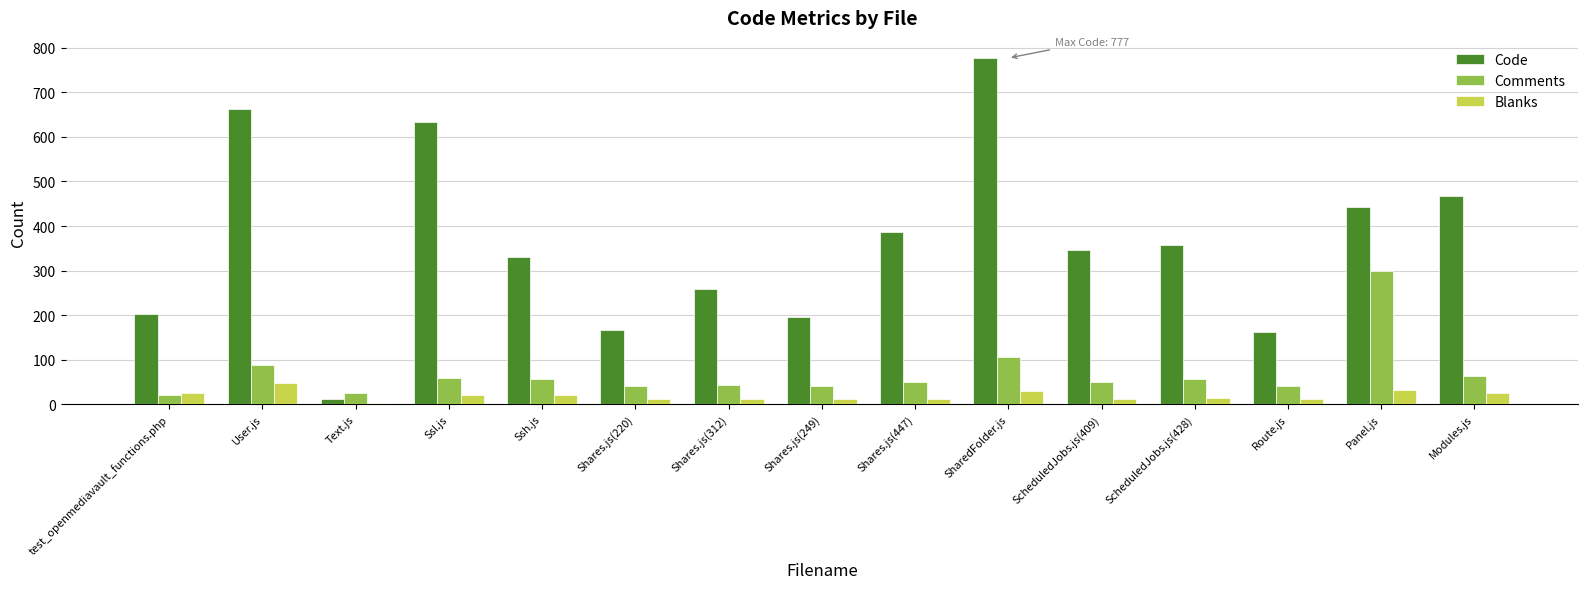

What is the difference between the highest and lowest values at SharedFolder.js?

747